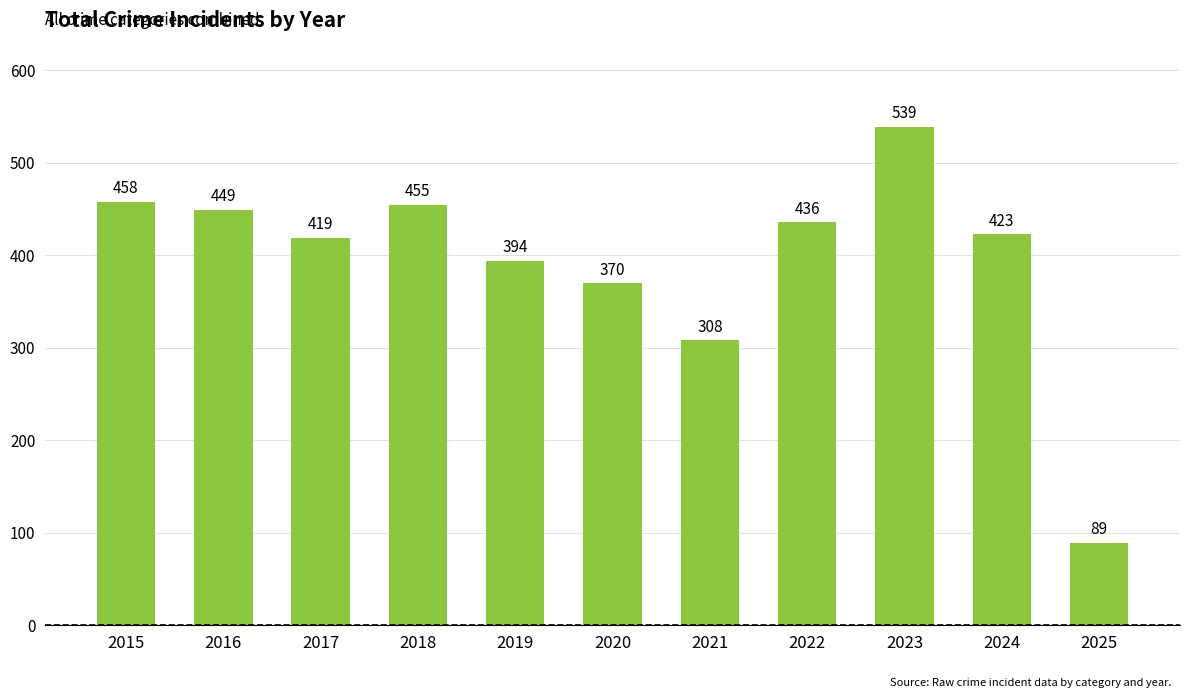

What is the difference between the maximum and second lowest values?

231